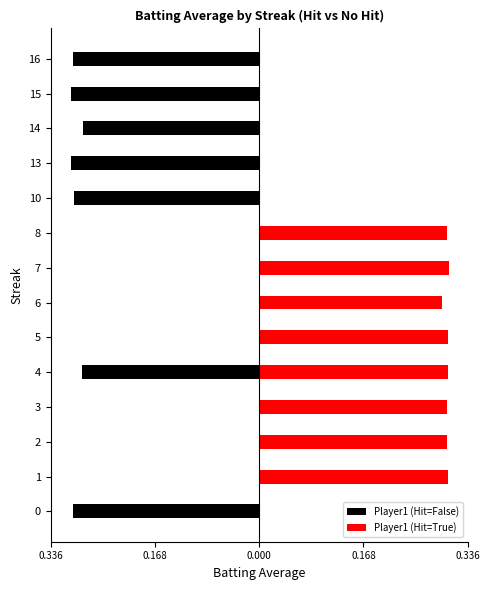

What is the difference between the maximum and minimum values in the Player1 (Hit=True) series?

0.3